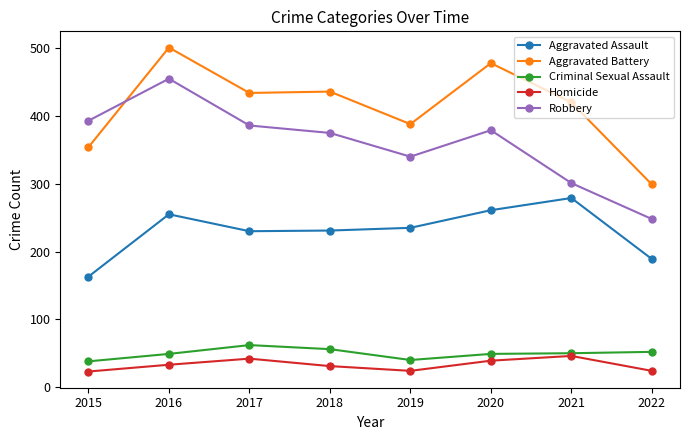

What is the minimum value for Criminal Sexual Assault?

38